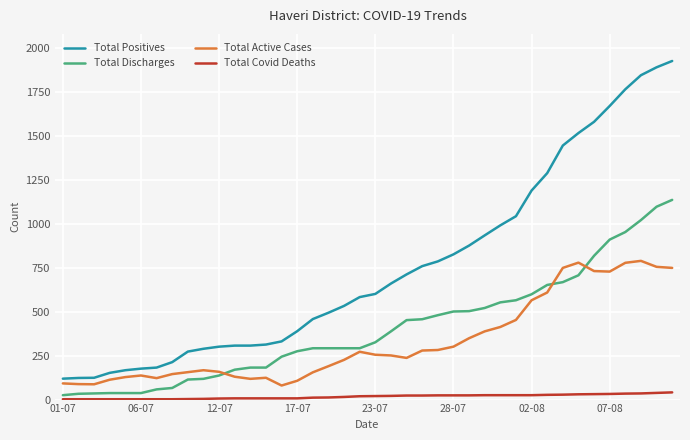

True or false: Total Active Cases and Total Covid Deaths intersect in this chart.

False